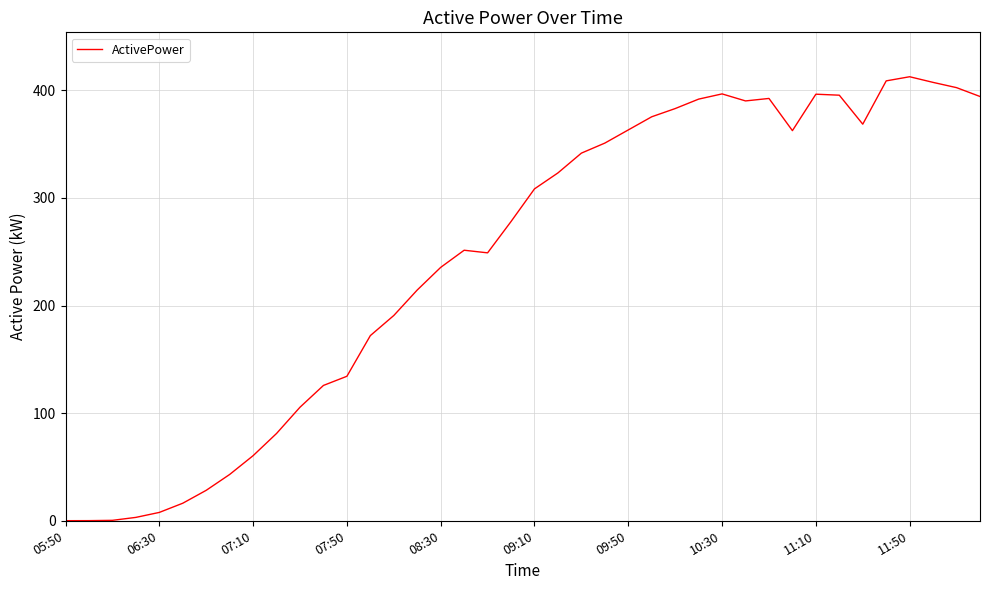

What is the difference between the maximum and minimum values?

412.6